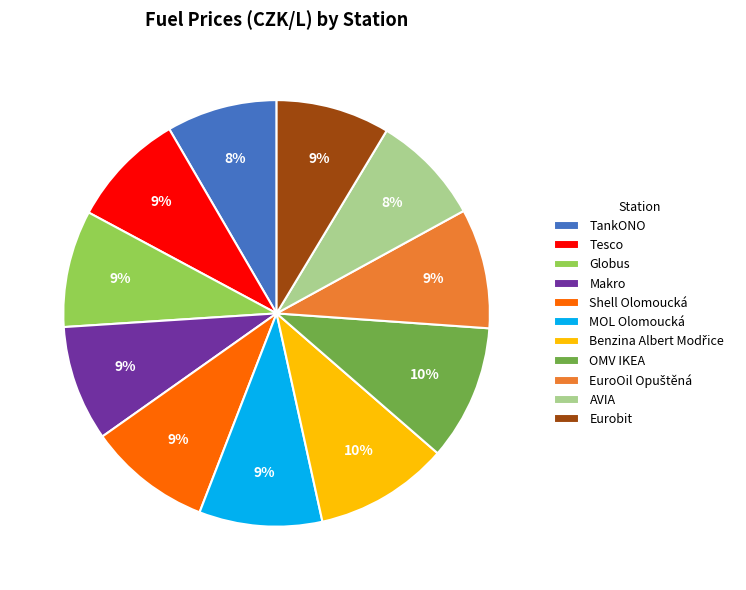

Is there a majority slice in this chart?

No